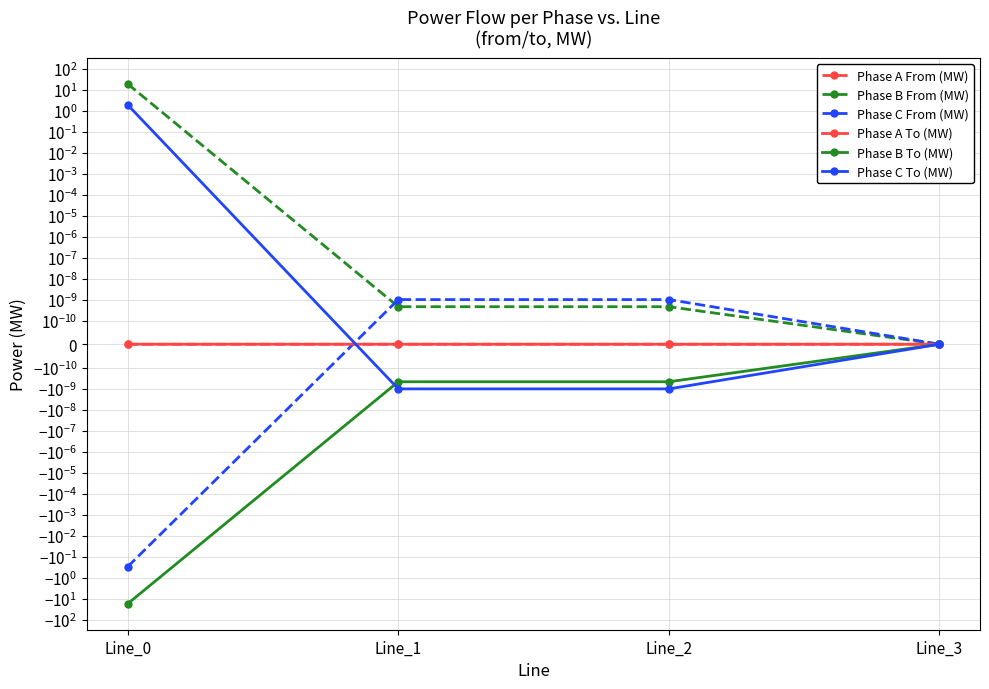

True or false: Phase A From (MW) has more than 0 points higher than both neighbors.

False